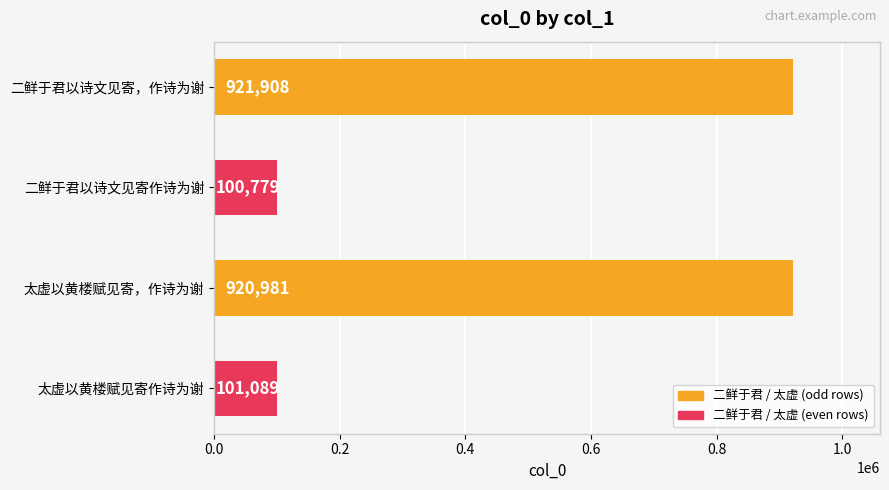

What is the minimum value shown in the chart?

100779